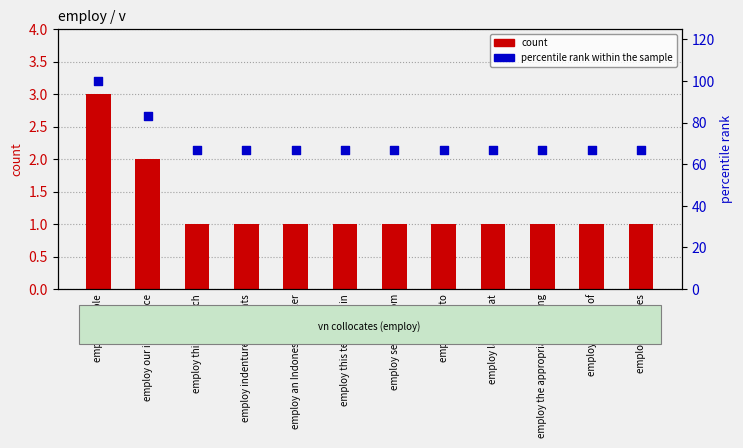

Which series has the largest Y range (max minus min)?

percentile rank within the sample